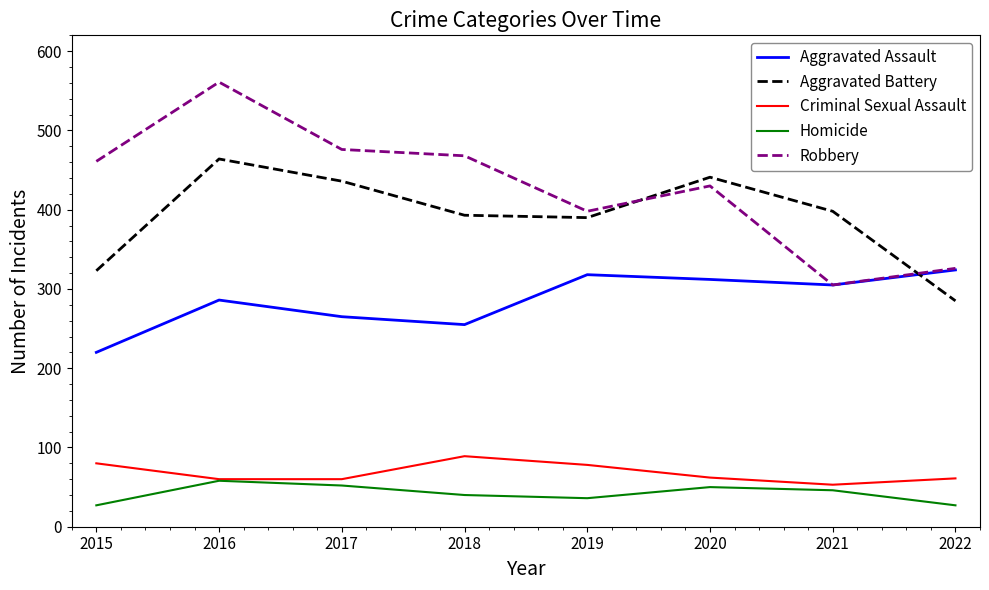

Which series has the largest total across all categories?

Robbery